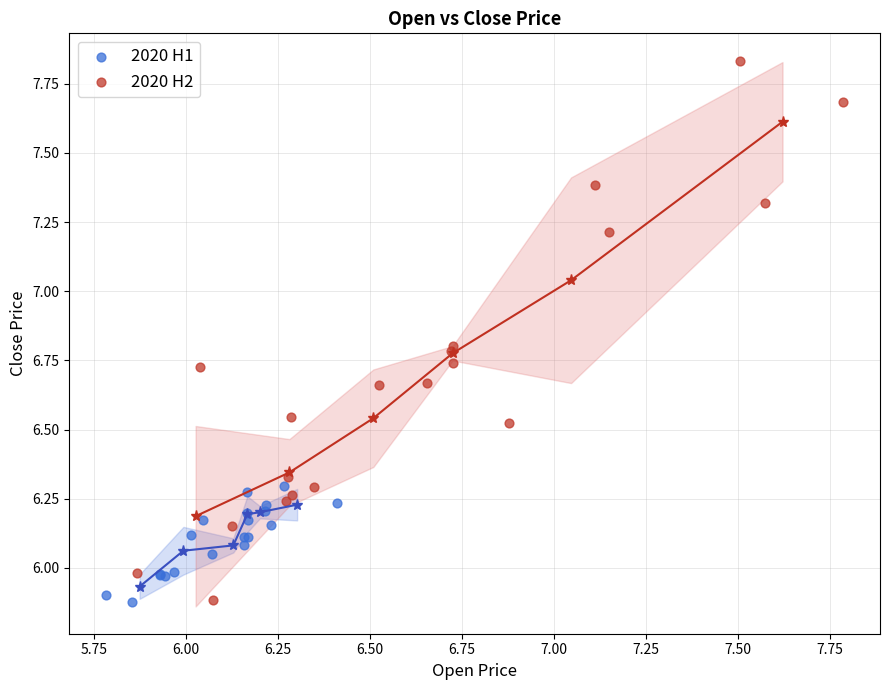

Which series has the widest spread of Y values?

2020 H2